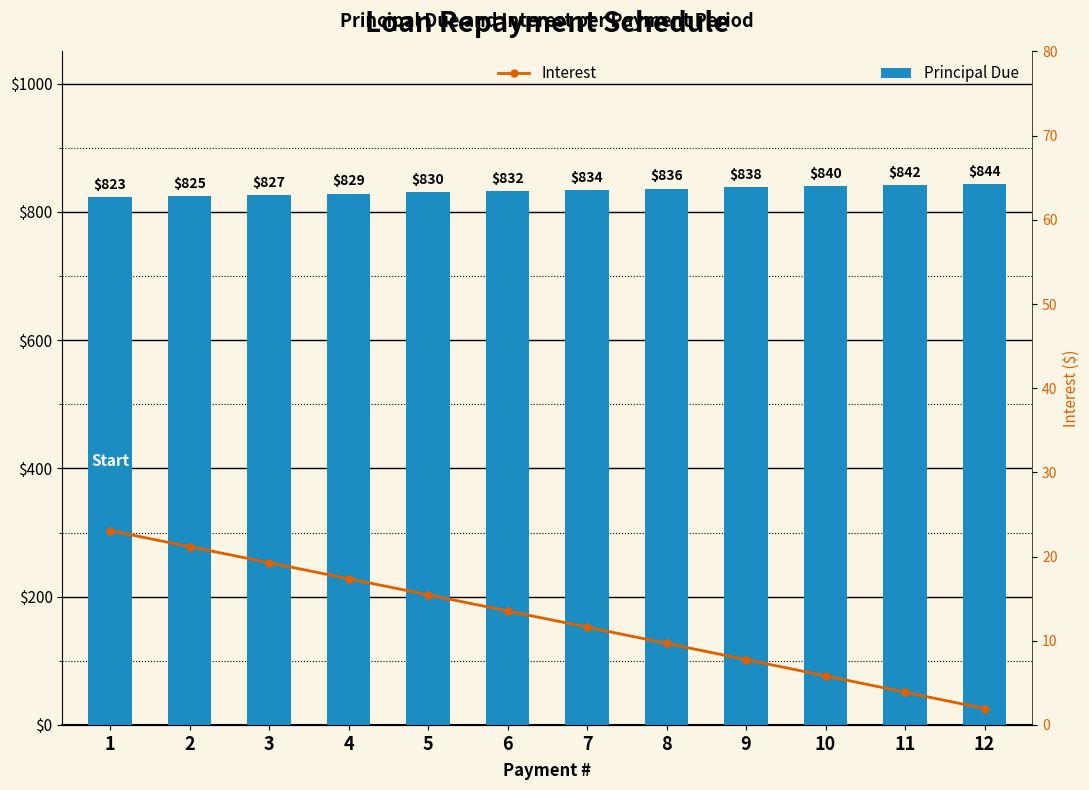

What are all the series names shown in the legend?

Principal Due, Interest